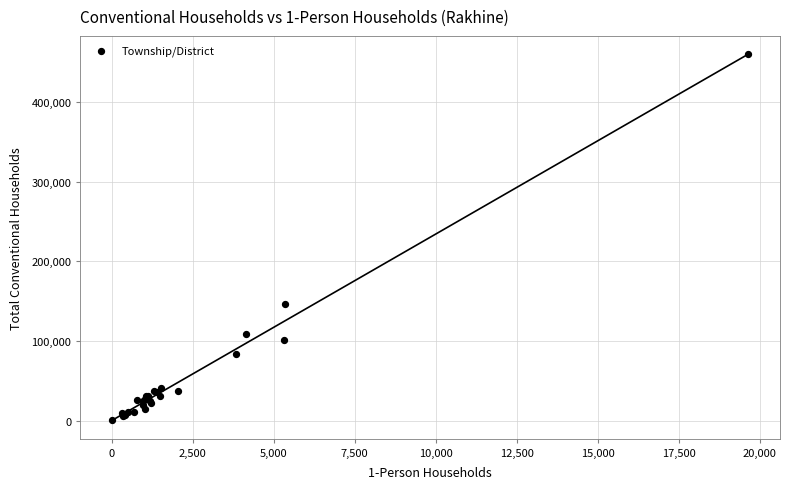

What Y value in the scatter plot is closest to 230139?

145987